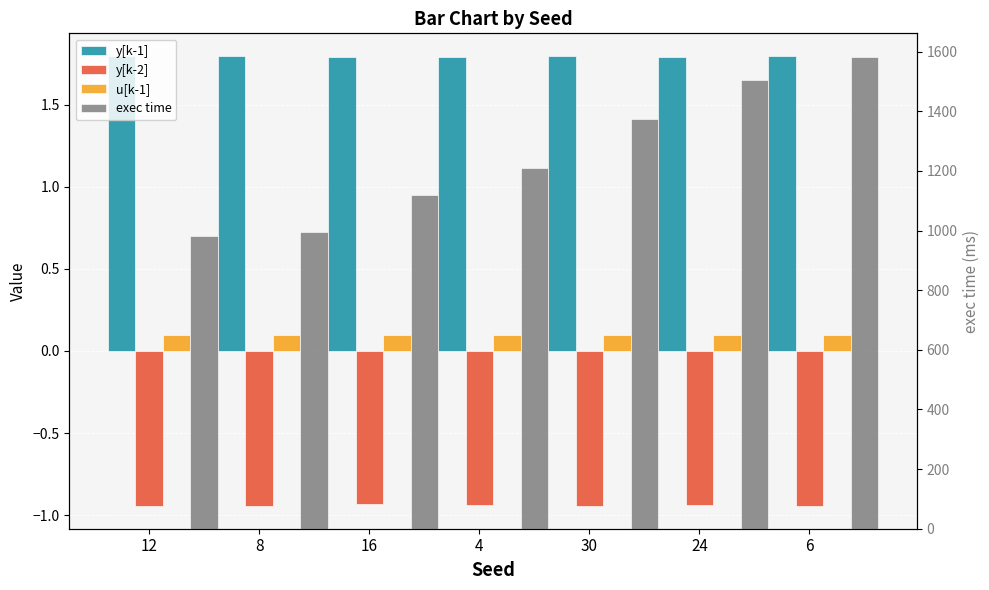

What is the maximum value shown in the chart?

1582.2